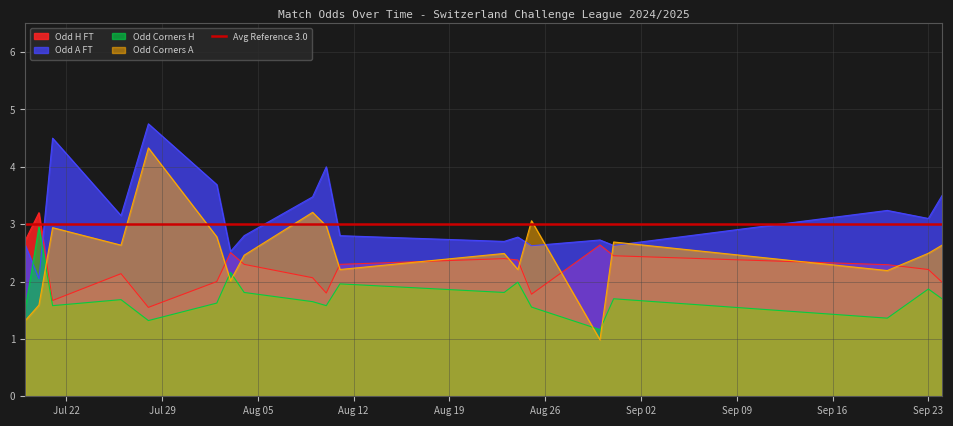

What is the maximum value for Odd H FT?

3.2